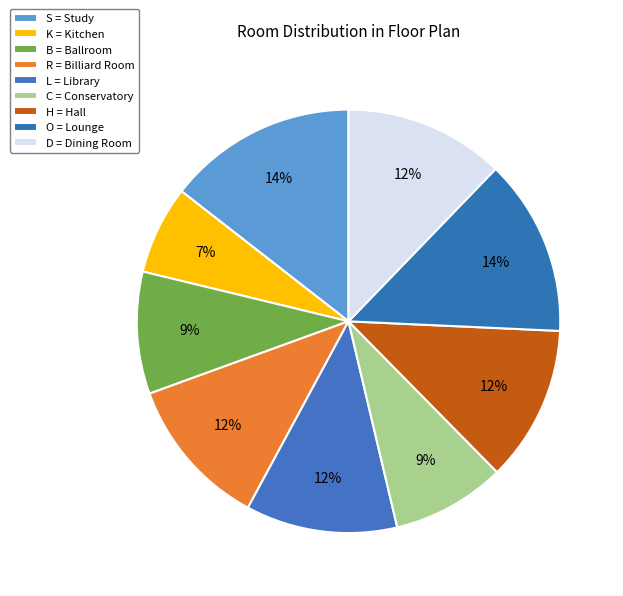

How many segments does this pie chart have?

9